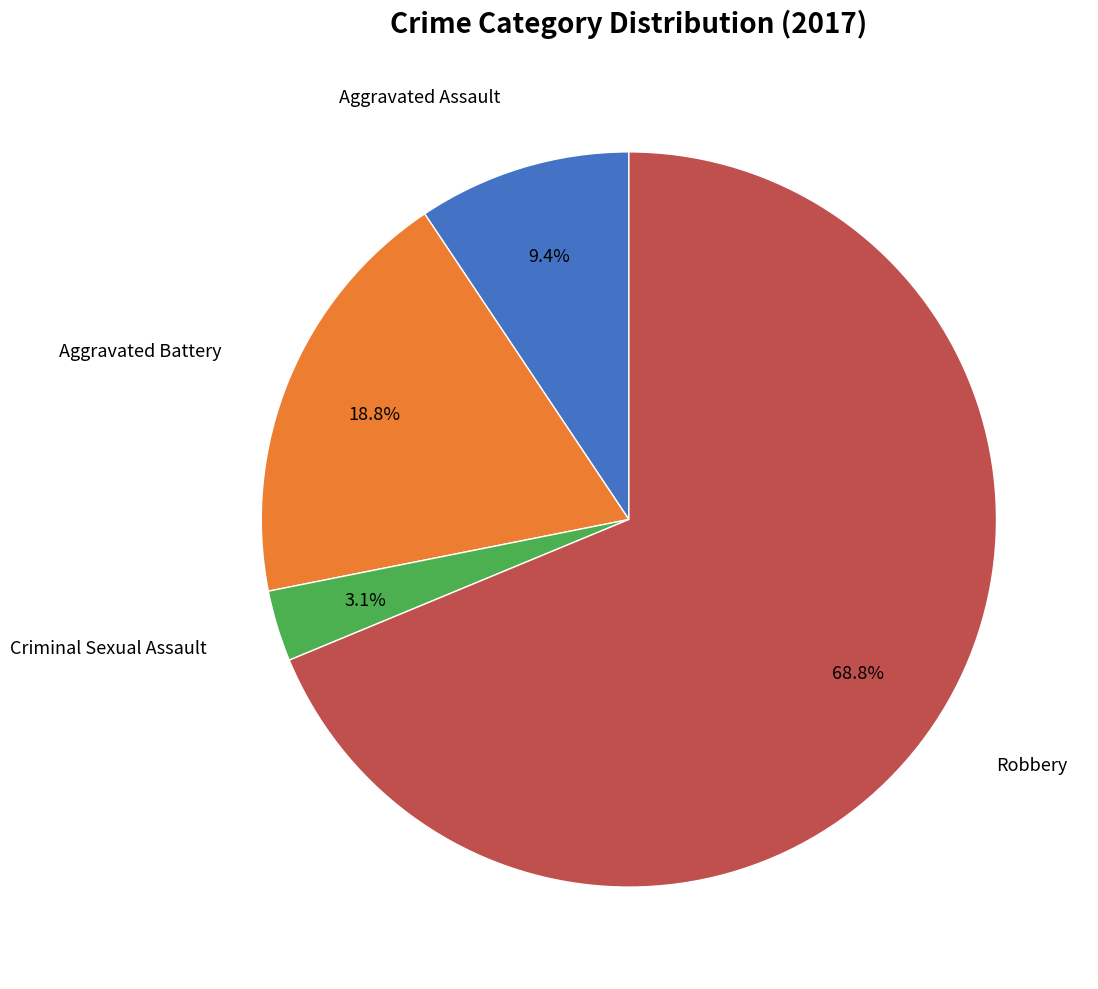

Does any single category account for the majority?

Yes